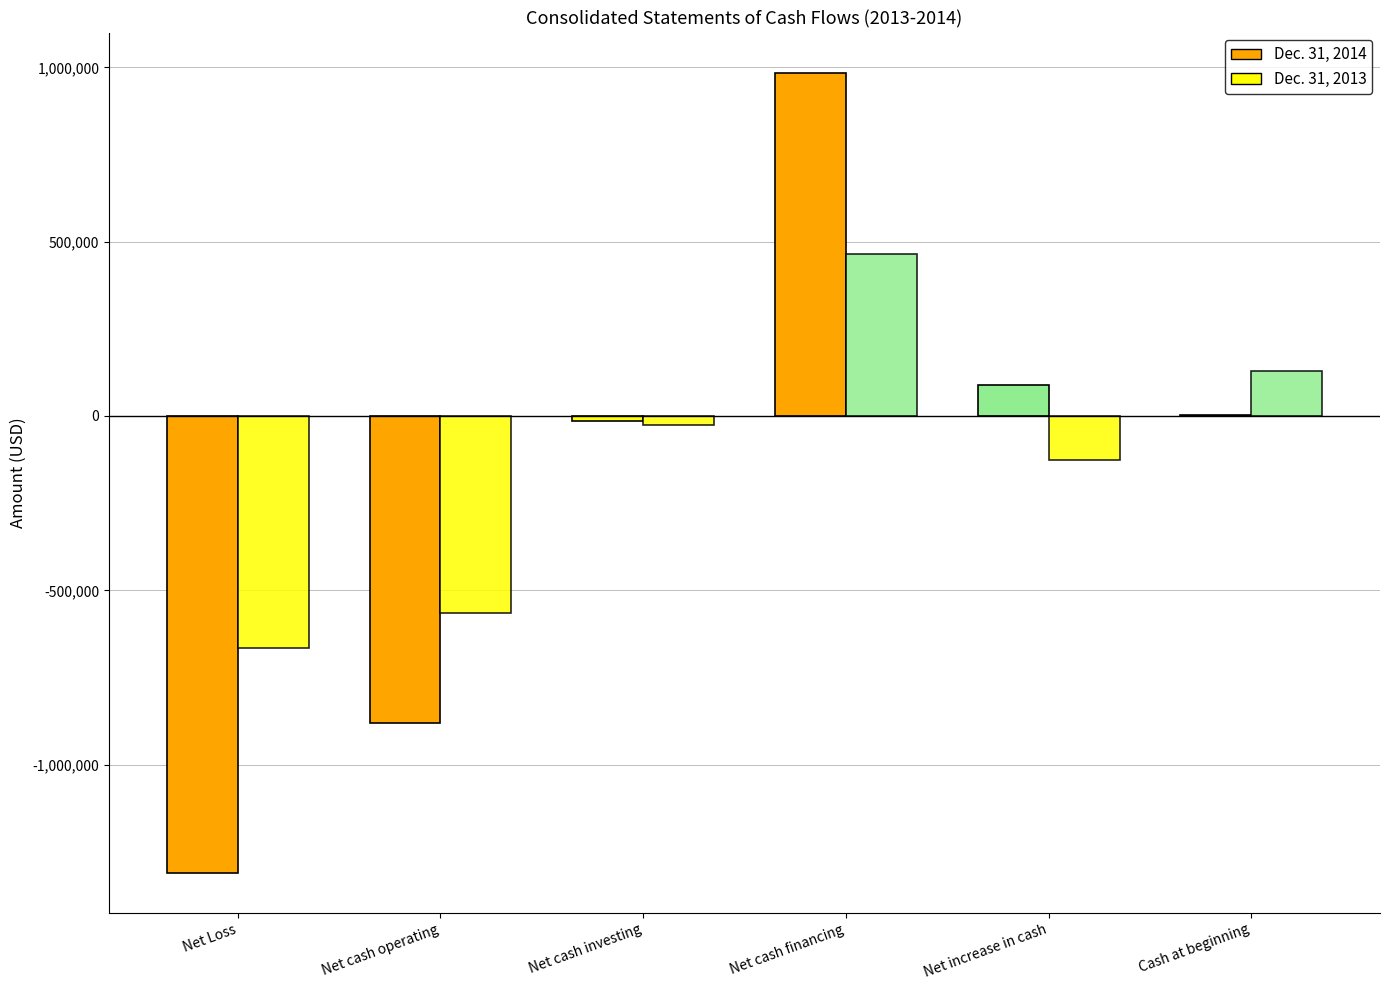

How many values in the Dec. 31, 2013 series exceed -25274?

2